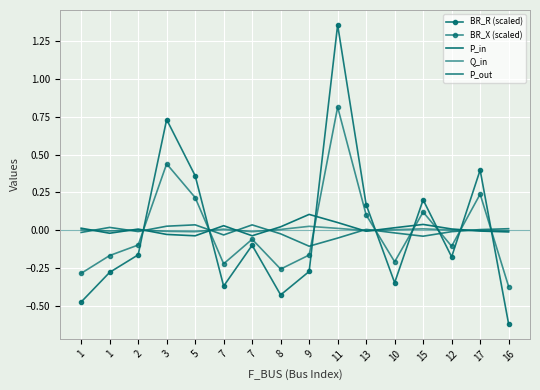

At which category does the chart reach its peak across all series?

11